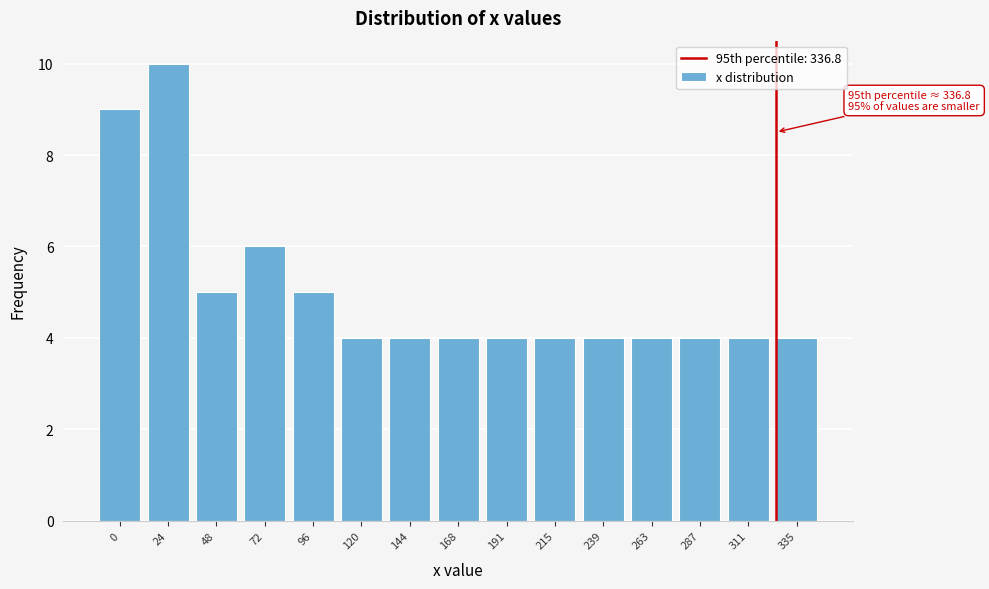

Reading left to right, extract all data points from this chart.

0=9	24=10	48=5	72=6	96=5	120=4	144=4	168=4	191=4	215=4	239=4	263=4	287=4	311=4	335=4